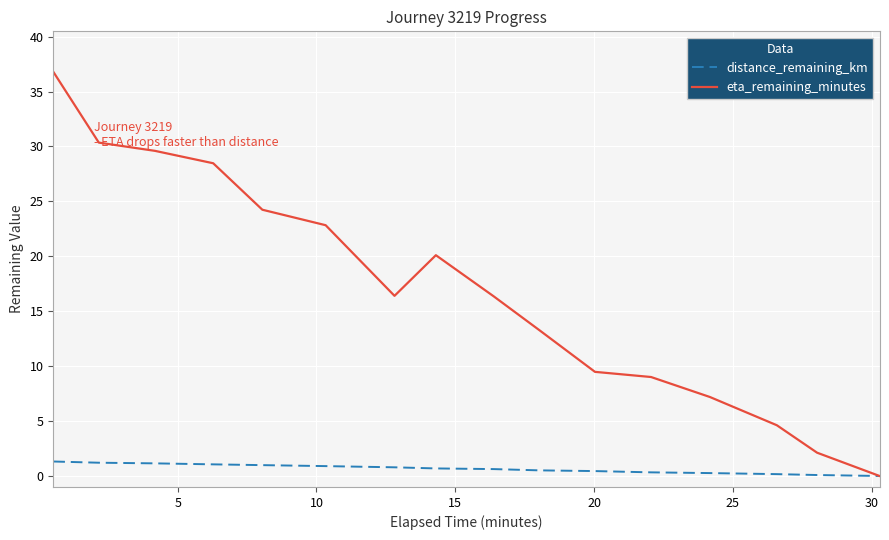

Which series has the widest spread of values?

eta_remaining_minutes